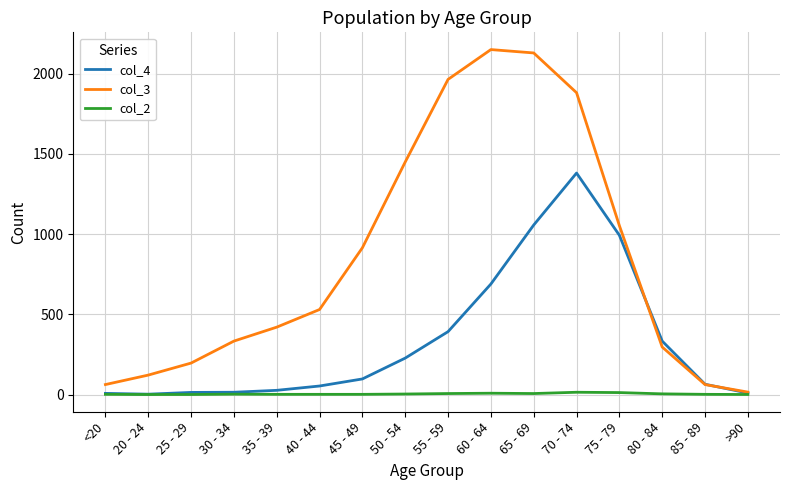

List the series in order of their peak value, lowest first.

col_2, col_4, col_3